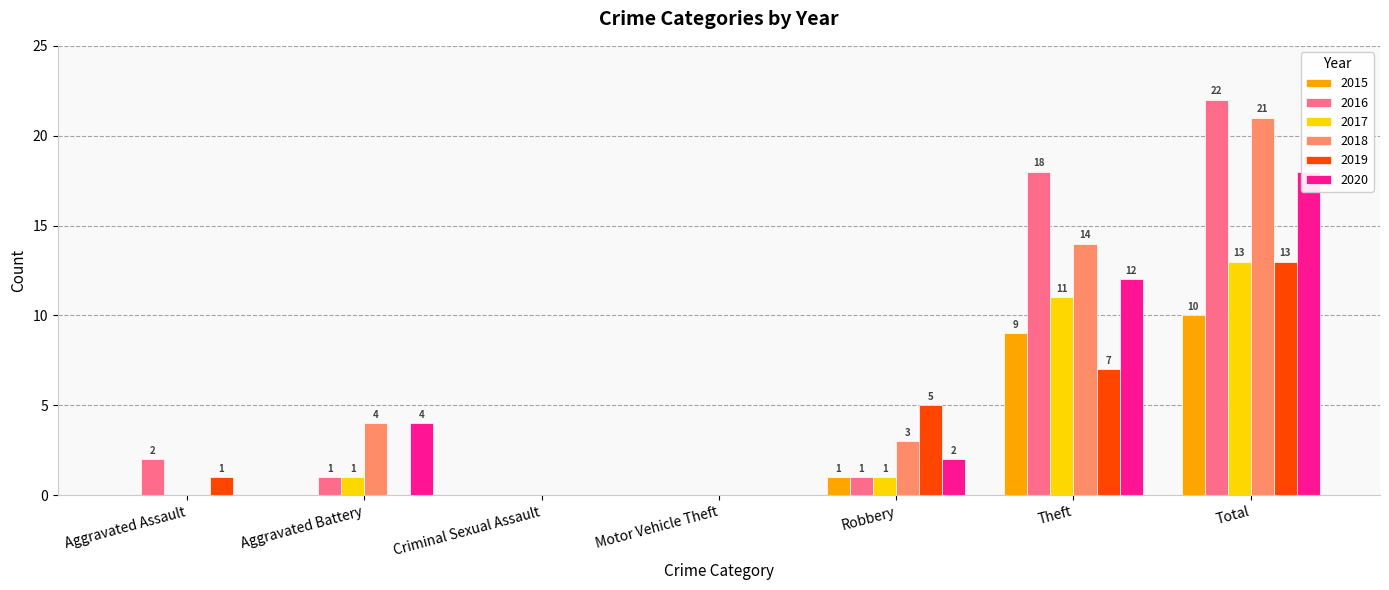

How many groups of bars are there?

7